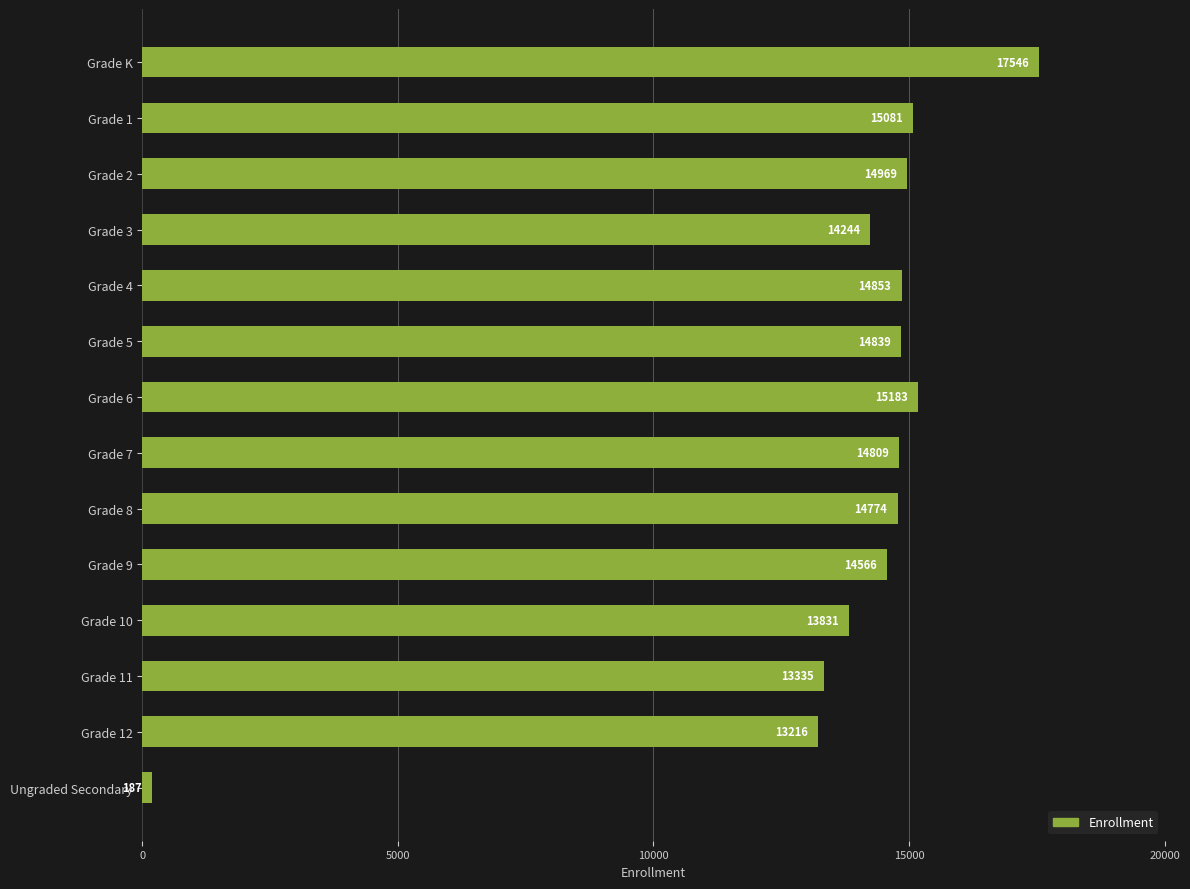

What is the difference between the values at Grade 9 and Grade 8?

208